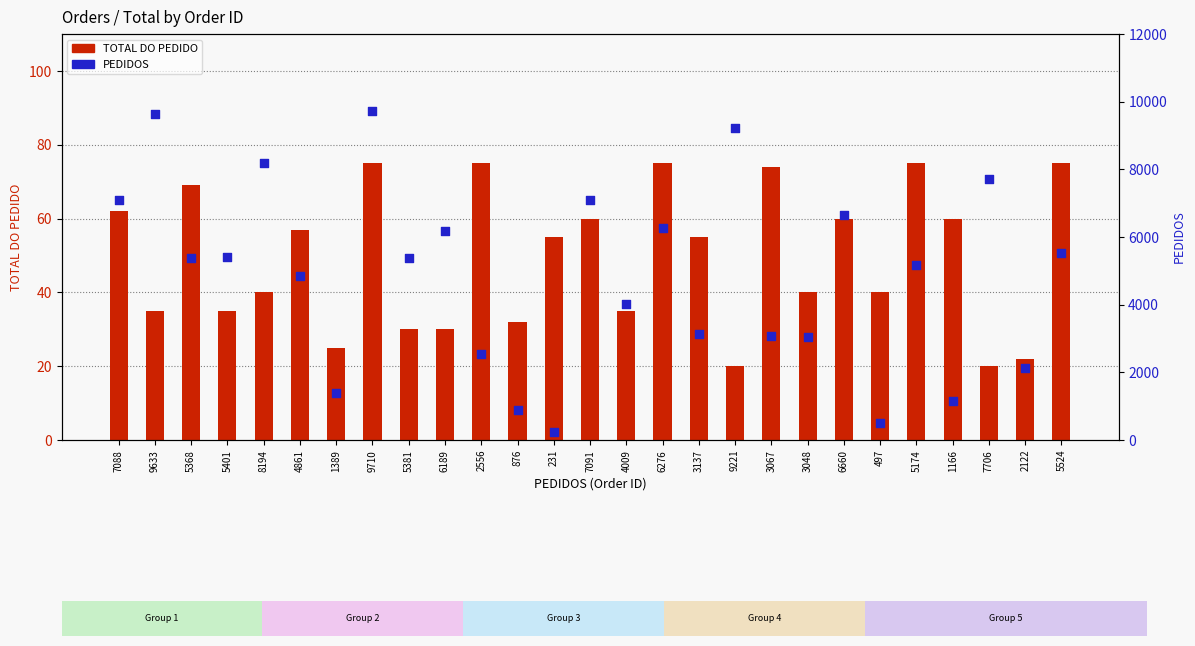

At how many categories does at least one series exceed 7997?

4